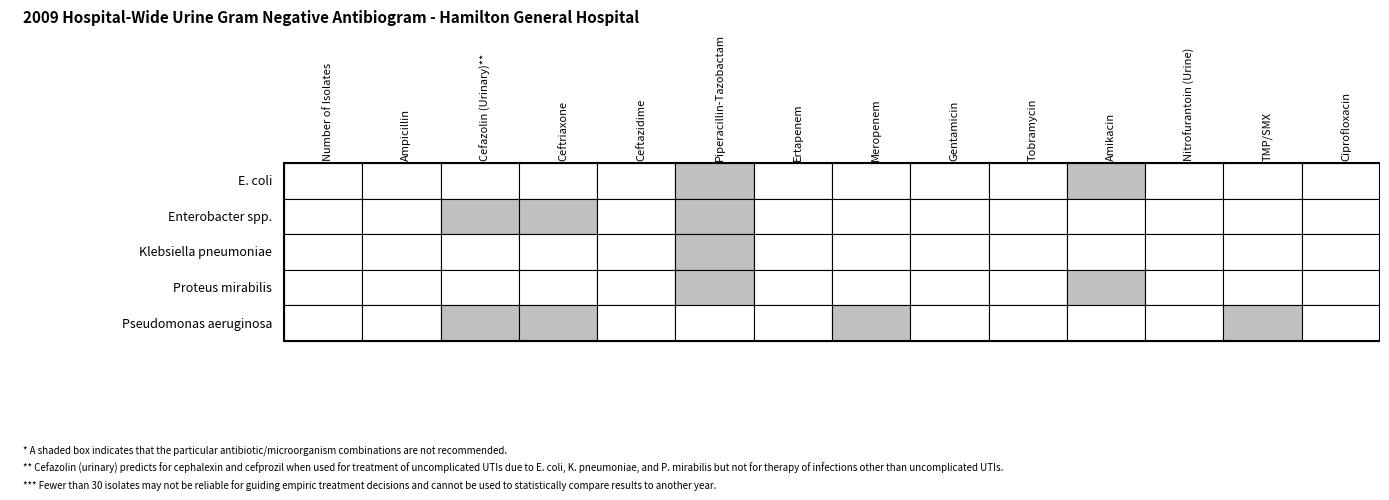

Reading left to right, what are all the values shown in this chart?

E. coli: 0=0	1=0	2=0	3=0	4=1	5=0	6=0	7=0	8=0	9=1	10=0	11=0	12=0
Enterobacter spp.: 0=0	1=1	2=1	3=0	4=1	5=0	6=0	7=0	8=0	9=0	10=0	11=0	12=0
Klebsiella pneumoniae: 0=0	1=0	2=0	3=0	4=1	5=0	6=0	7=0	8=0	9=0	10=0	11=0	12=0
Proteus mirabilis: 0=0	1=0	2=0	3=0	4=1	5=0	6=0	7=0	8=0	9=1	10=0	11=0	12=0
Pseudomonas aeruginosa: 0=0	1=1	2=1	3=0	4=0	5=0	6=1	7=0	8=0	9=0	10=0	11=1	12=0